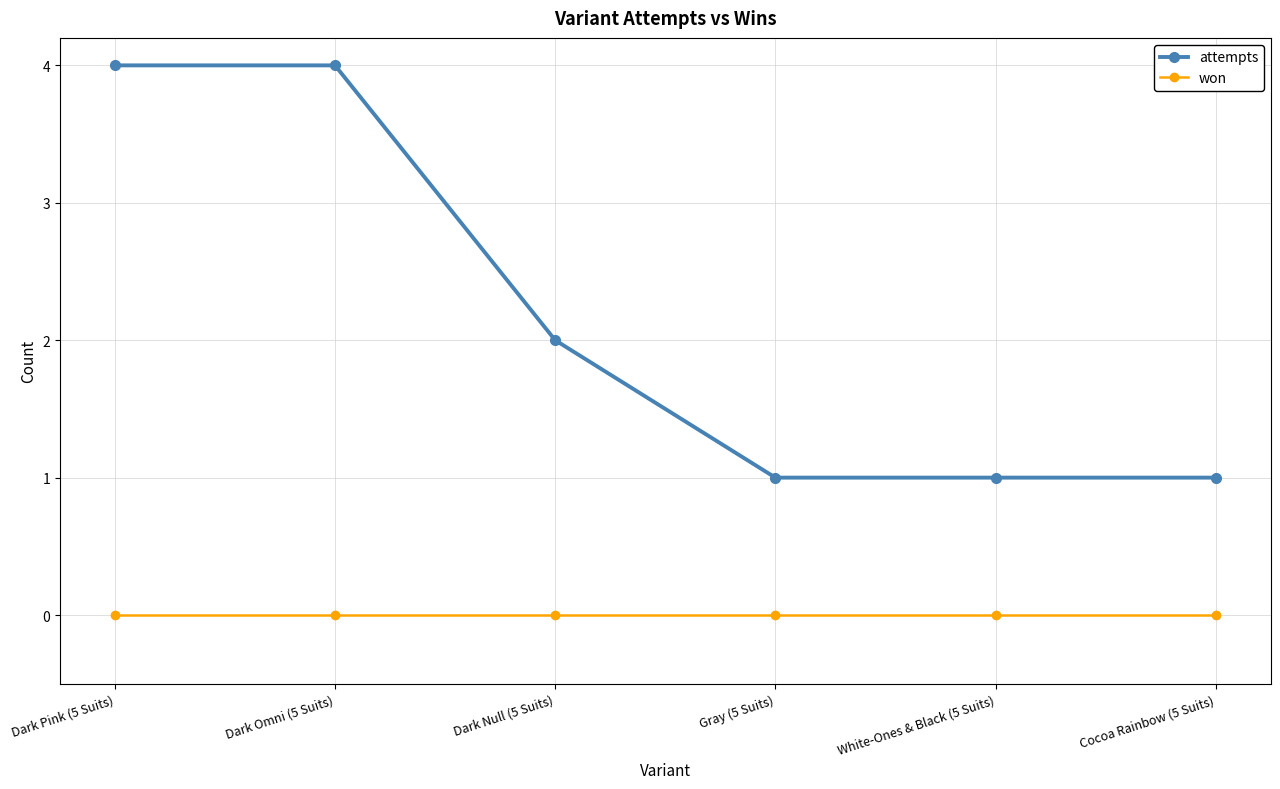

True or false: attempts and won cross at least once.

False